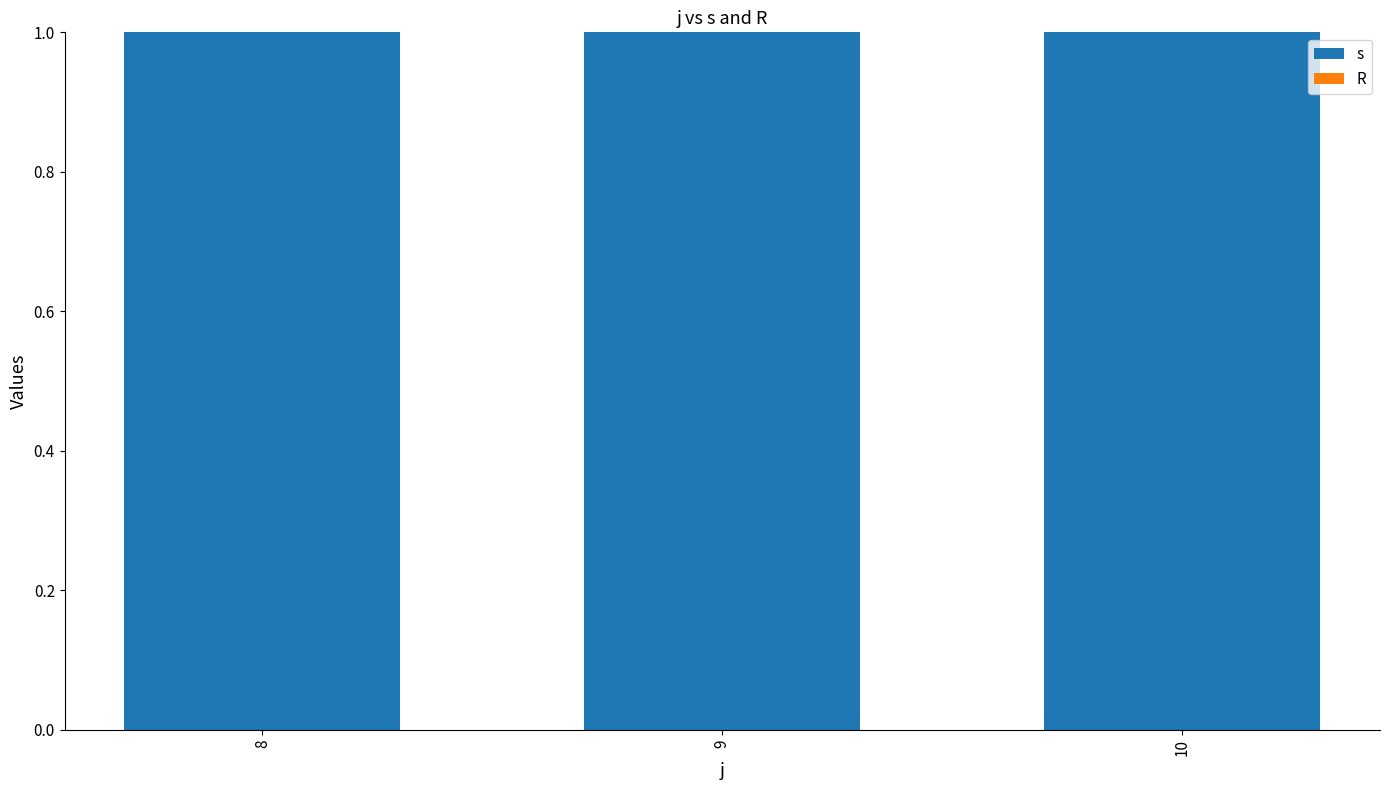

Where is R nearest to the value 0?

8